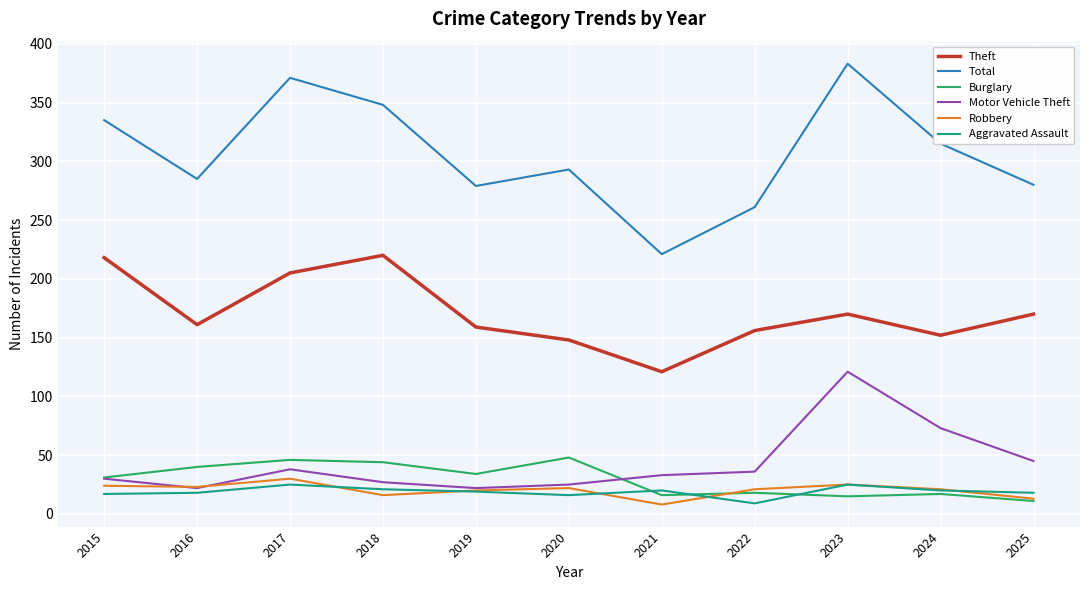

Between 2015 and 2024, which series saw the biggest shift?

Theft